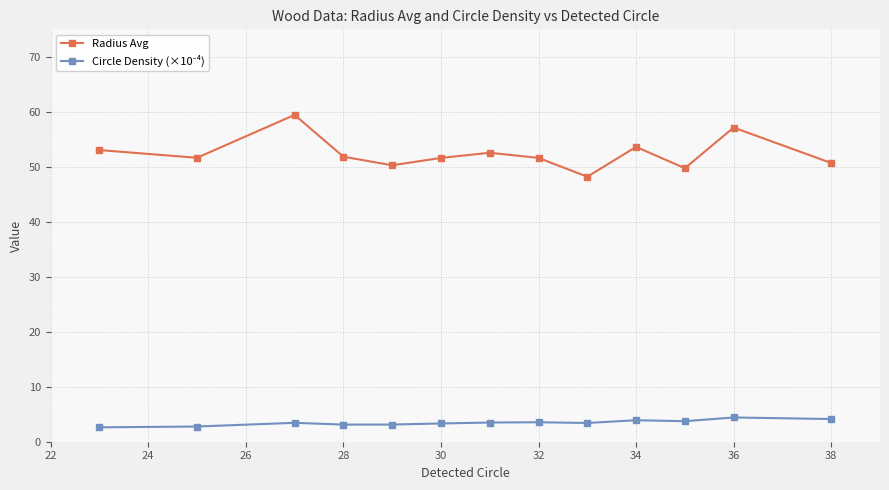

What is the value of the Radius Avg point at the 12th from the left?

57.1